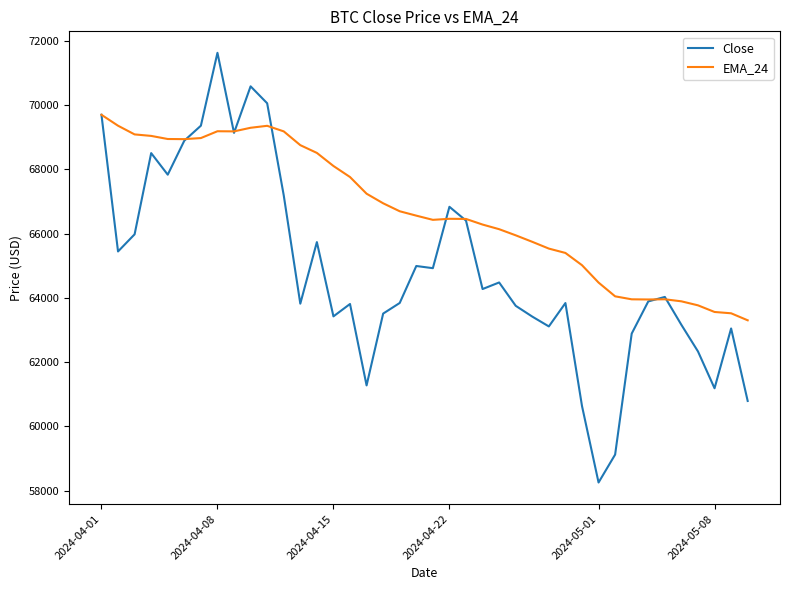

What is the maximum value shown in the chart?

71631.4